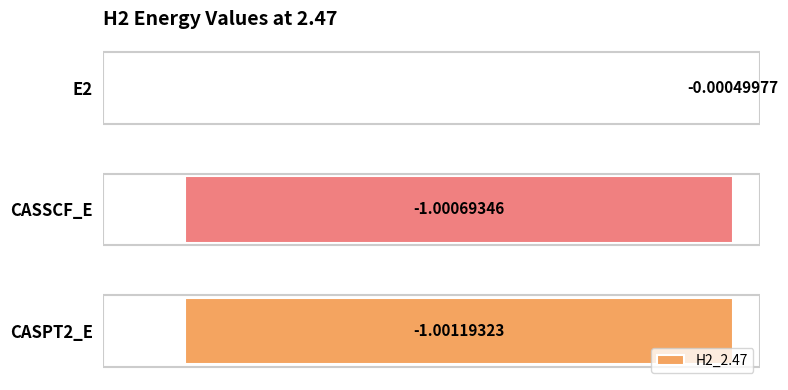

What is the change in value from E2 to CASSCF_E?

-1.0